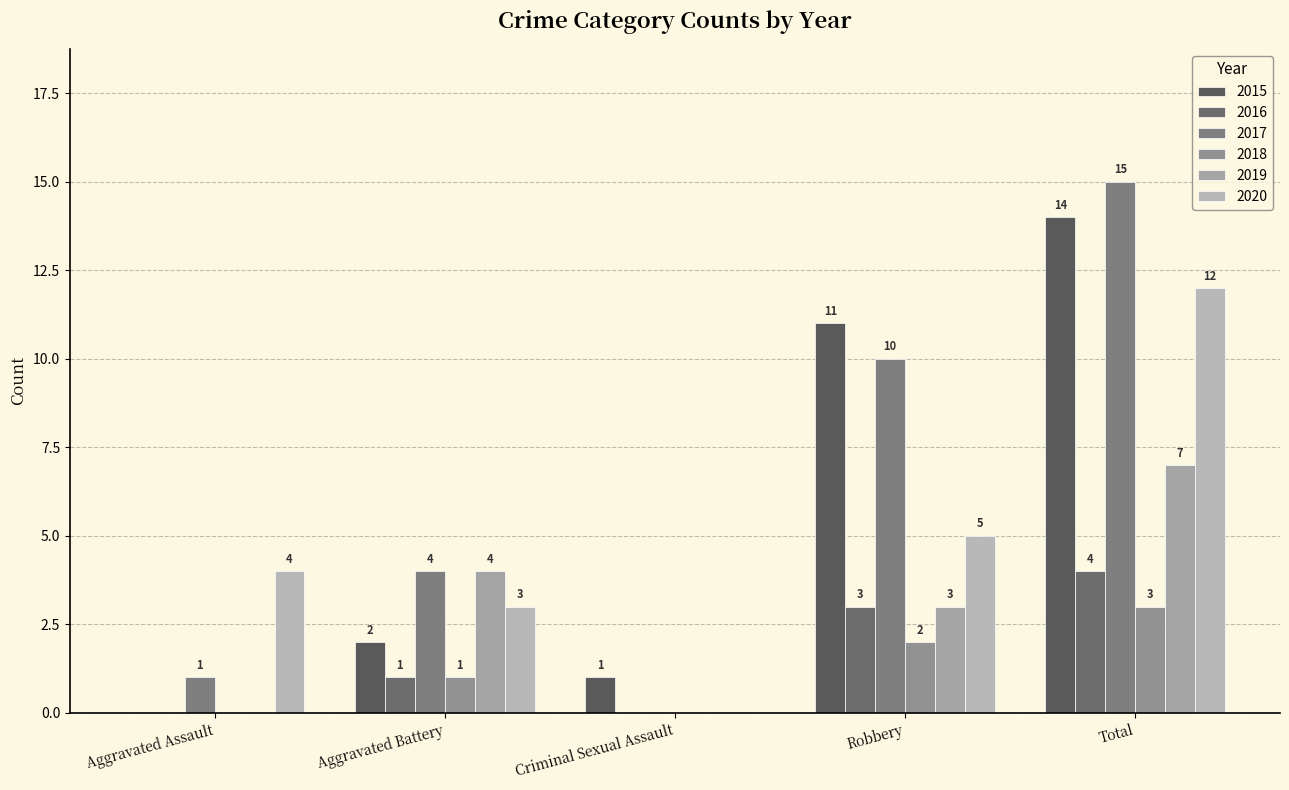

The 2017 series shows 4 at Aggravated Battery. True or false?

True